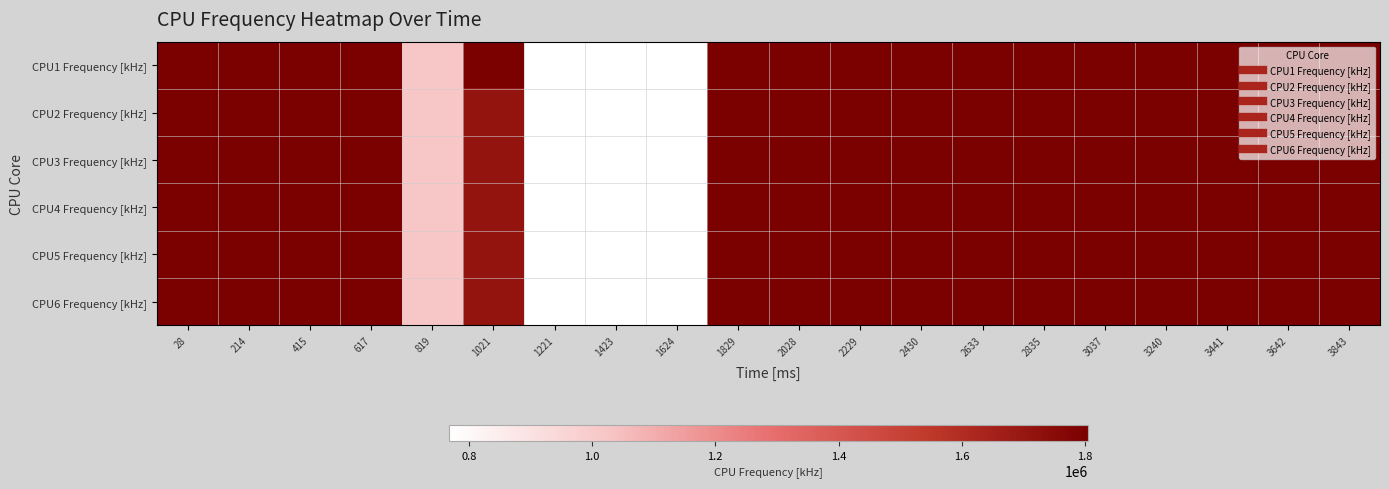

Reading right to left, what are all the values shown in this chart?

CPU1 Frequency [kHz]: 3843=1804800	3642=1804800	3441=1804800	3240=1804800	3037=1804800	2835=1804800	2633=1804800	2430=1804800	2229=1804800	2028=1804800	1829=1804800	1624=768000	1423=768000	1221=768000	1021=1804800	819=1017600	617=1804800	415=1804800	214=1804800	28=1804800
CPU2 Frequency [kHz]: 3843=1804800	3642=1804800	3441=1804800	3240=1804800	3037=1804800	2835=1804800	2633=1804800	2430=1804800	2229=1804800	2028=1804800	1829=1804800	1624=768000	1423=768000	1221=768000	1021=1708800	819=1017600	617=1804800	415=1804800	214=1804800	28=1804800
CPU3 Frequency [kHz]: 3843=1804800	3642=1804800	3441=1804800	3240=1804800	3037=1804800	2835=1804800	2633=1804800	2430=1804800	2229=1804800	2028=1804800	1829=1804800	1624=768000	1423=768000	1221=768000	1021=1708800	819=1017600	617=1804800	415=1804800	214=1804800	28=1804800
CPU4 Frequency [kHz]: 3843=1804800	3642=1804800	3441=1804800	3240=1804800	3037=1804800	2835=1804800	2633=1804800	2430=1804800	2229=1804800	2028=1804800	1829=1804800	1624=768000	1423=768000	1221=768000	1021=1708800	819=1017600	617=1804800	415=1804800	214=1804800	28=1804800
CPU5 Frequency [kHz]: 3843=1804800	3642=1804800	3441=1804800	3240=1804800	3037=1804800	2835=1804800	2633=1804800	2430=1804800	2229=1804800	2028=1804800	1829=1804800	1624=768000	1423=768000	1221=768000	1021=1708800	819=1017600	617=1804800	415=1804800	214=1804800	28=1804800
CPU6 Frequency [kHz]: 3843=1804800	3642=1804800	3441=1804800	3240=1804800	3037=1804800	2835=1804800	2633=1804800	2430=1804800	2229=1804800	2028=1804800	1829=1804800	1624=768000	1423=768000	1221=768000	1021=1708800	819=1017600	617=1804800	415=1804800	214=1804800	28=1804800